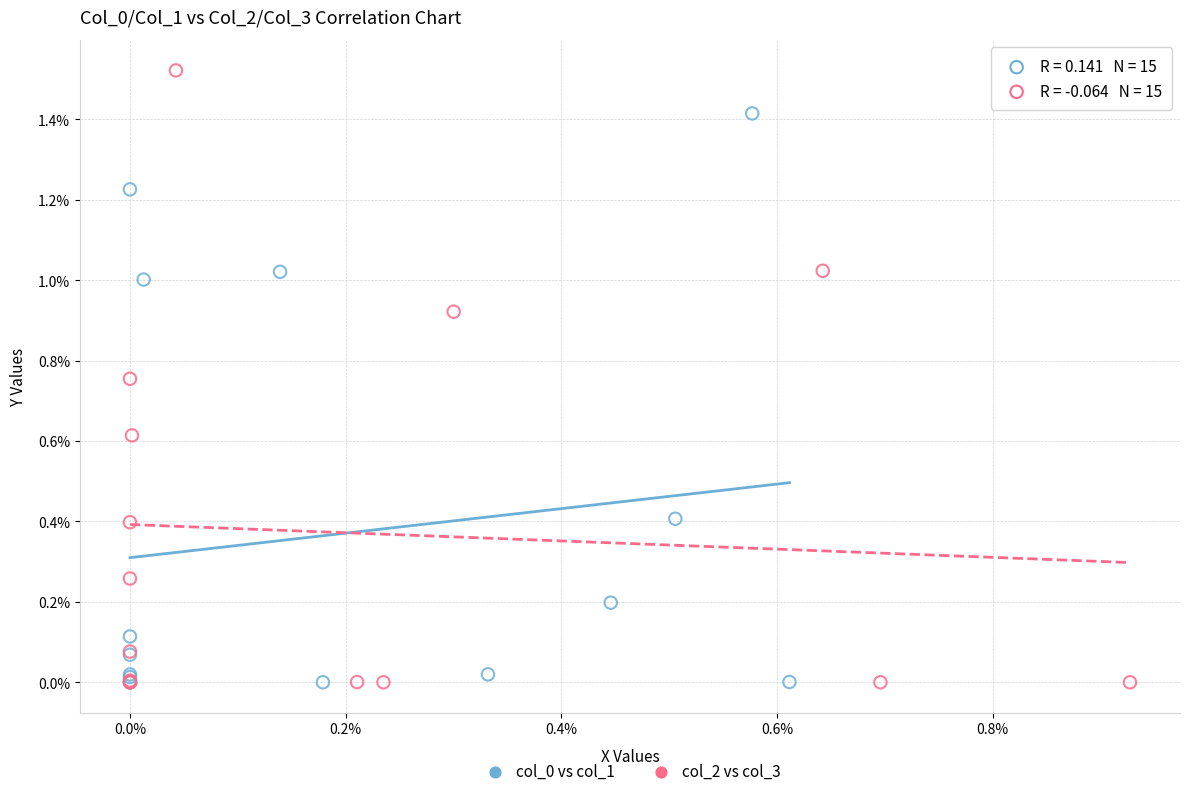

Which series has the largest Y range (max minus min)?

col_2 vs col_3